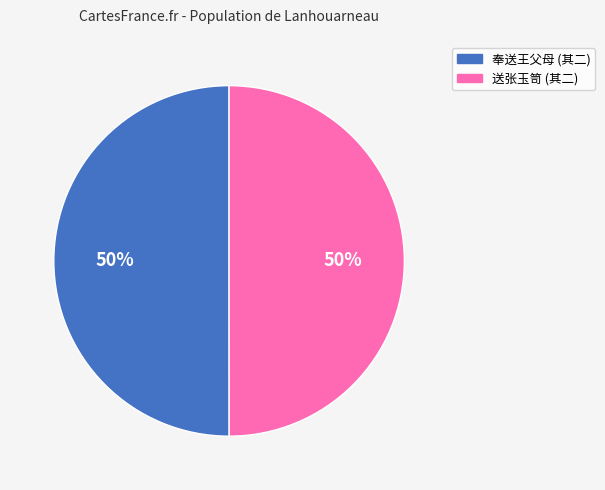

To the nearest percent, what is the average slice percentage?

50%